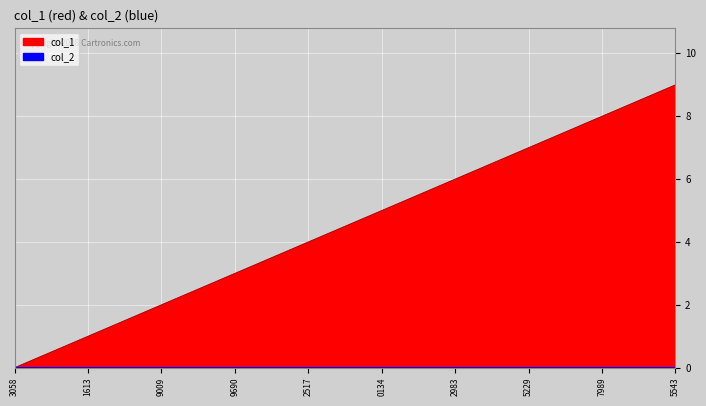

Reading left to right, extract all data points from this chart.

0	1	2	3	4	5	6	7	8	9